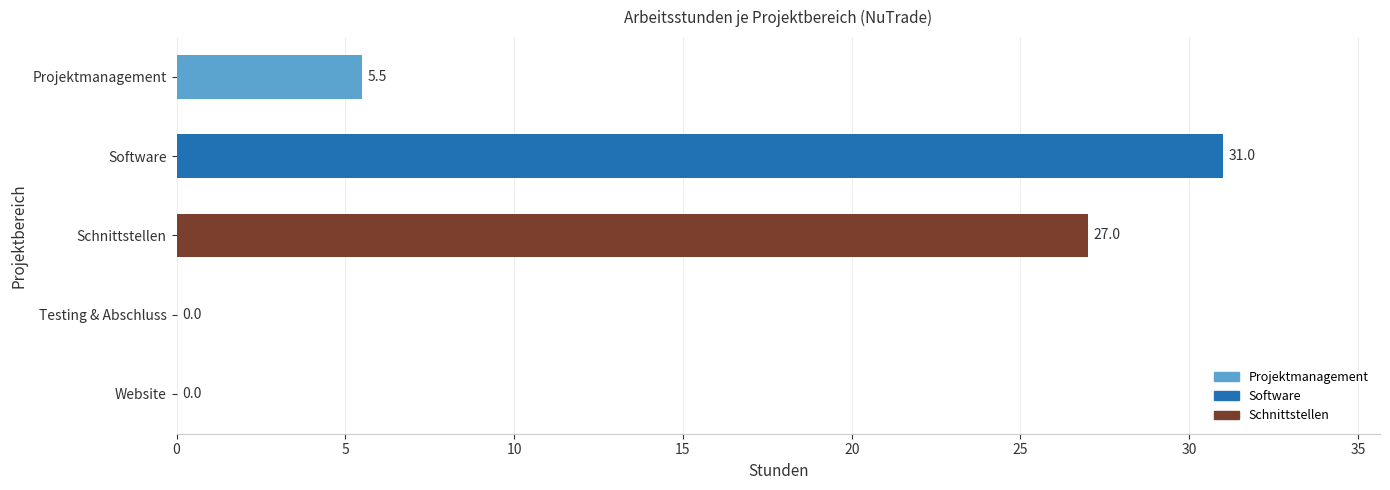

Is it true that the value at Software is 52.3?

False